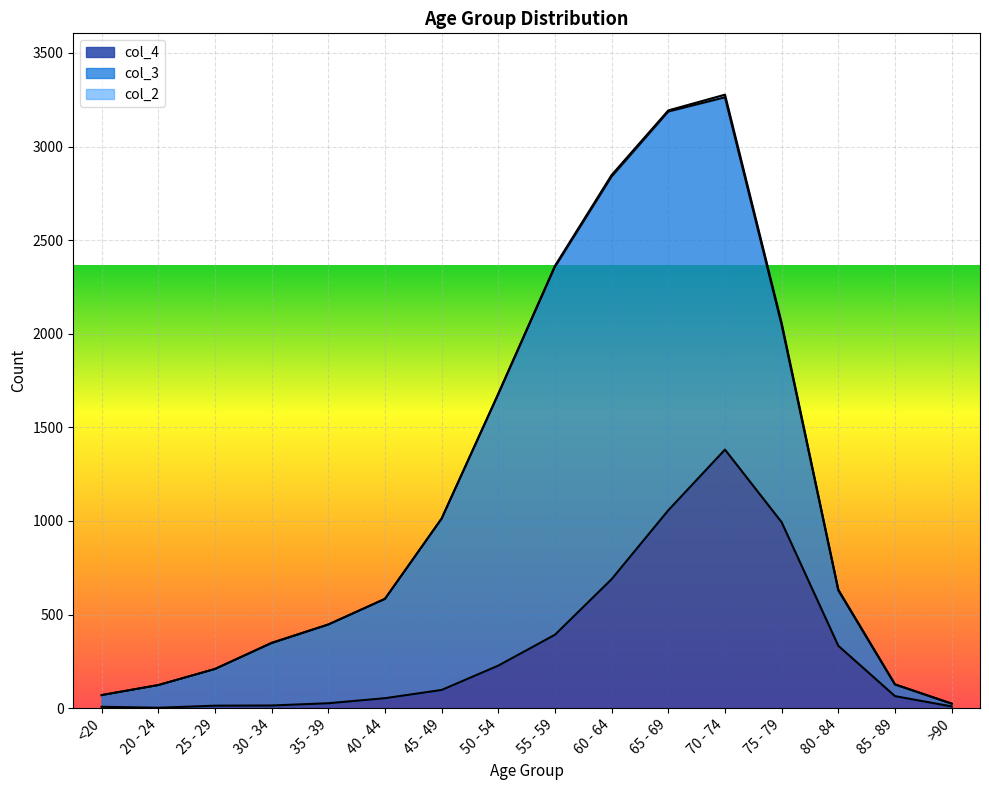

What are all the series names shown in the legend?

col_4, col_3, col_2